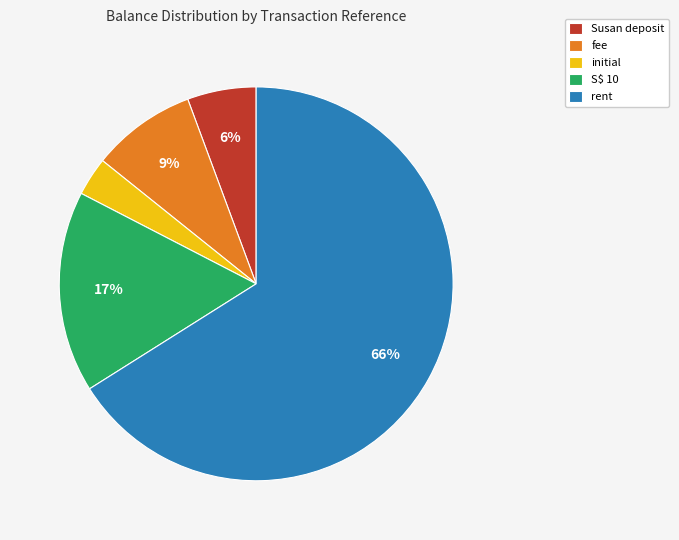

Does S$ 10 represent more than half of the total?

No